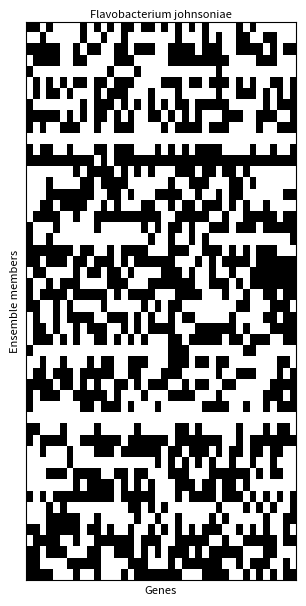

Which category has the highest value across all series?

13